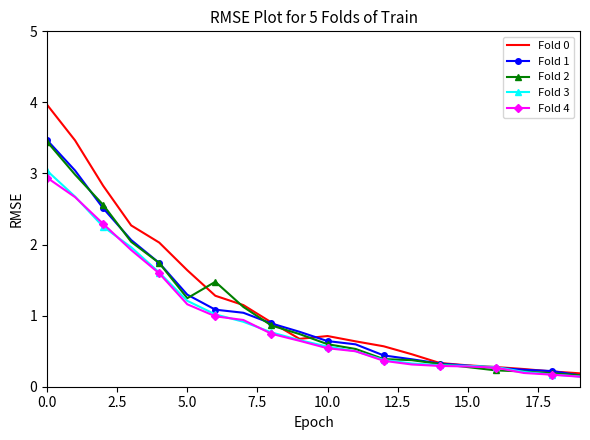

Which series has the largest range (max minus min)?

Fold 0